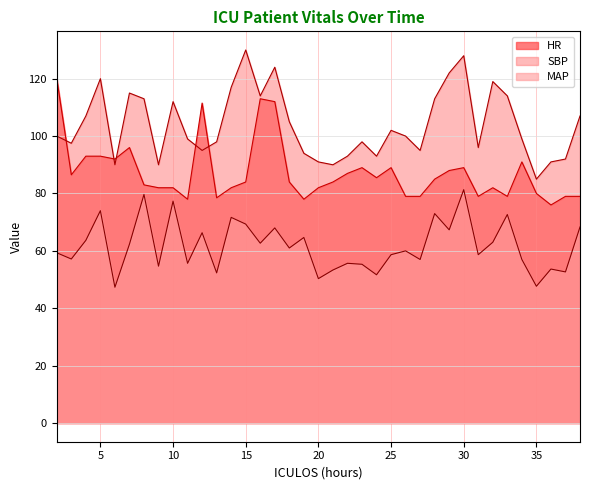

True or false: MAP has a value of 69.3 at 15.

True